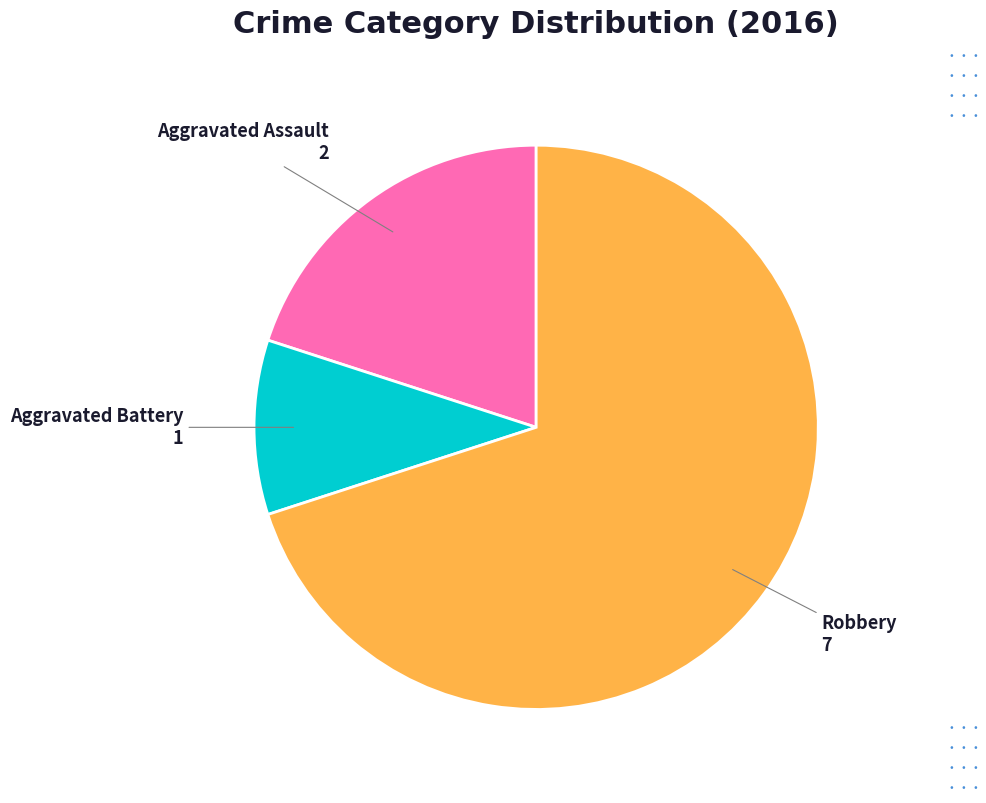

Is there a majority slice in this chart?

Yes